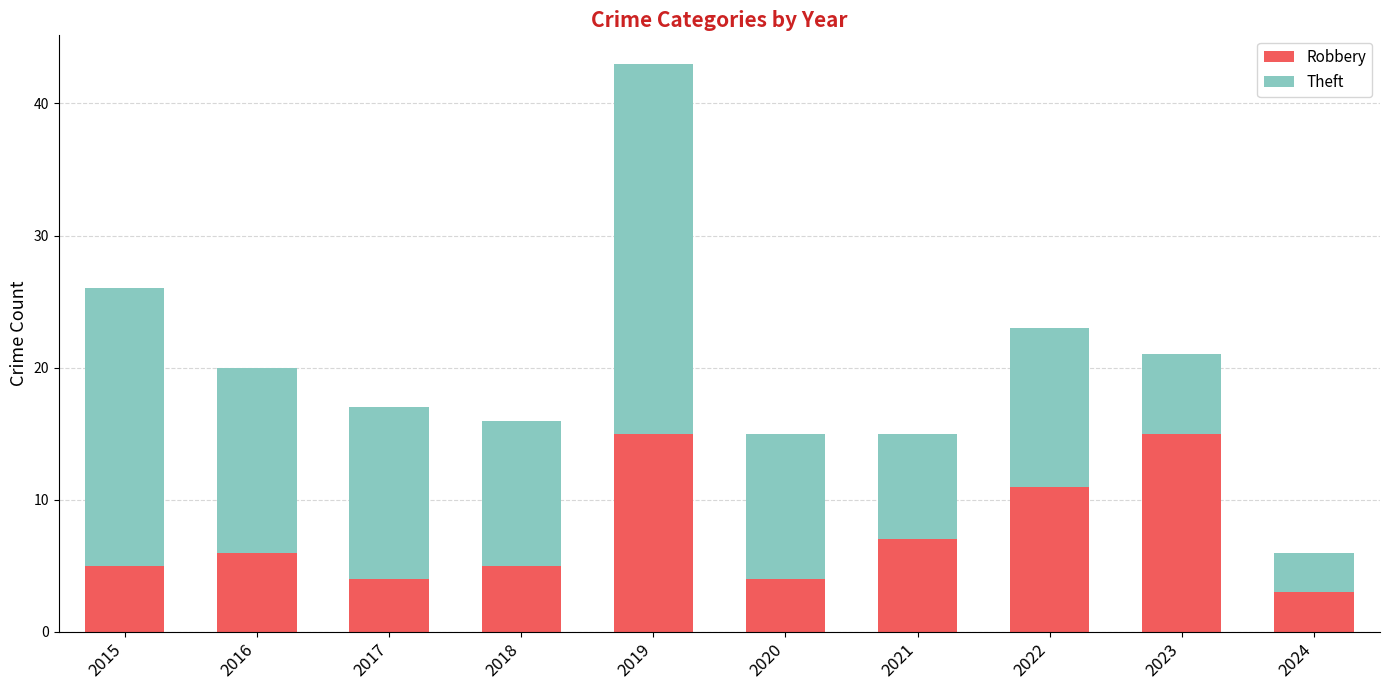

What is the difference between the second highest and minimum values in the Robbery series?

12